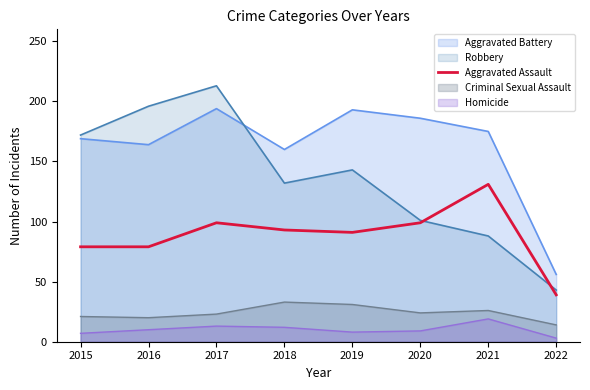

Where does the data first go above 93?

2017